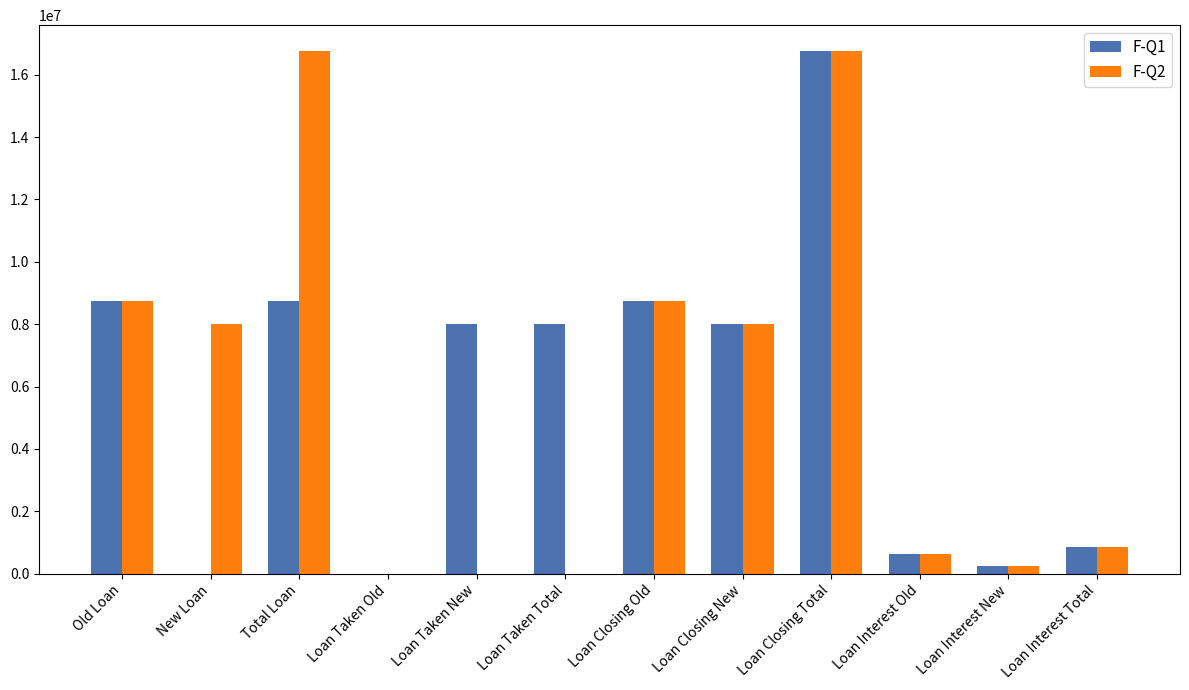

At which label does F-Q2 first exceed 8000000?

Old Loan